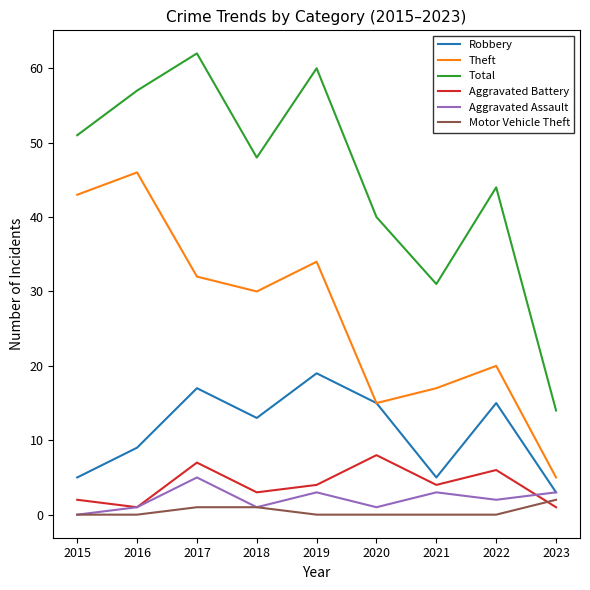

True or false: Aggravated Battery has more than 1 points higher than both neighbors.

True